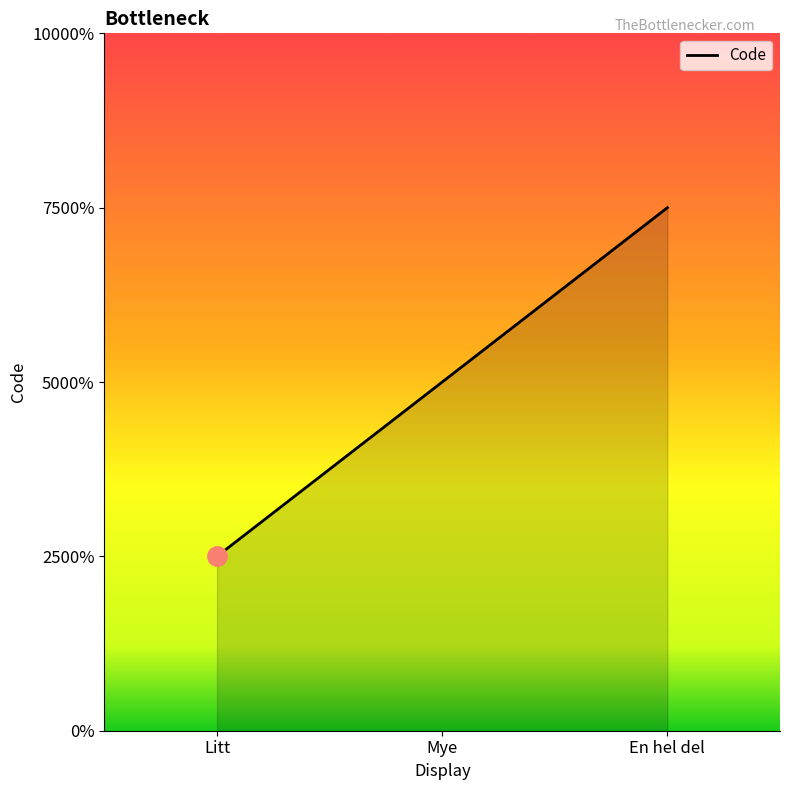

Does the chart have visible grid lines?

No